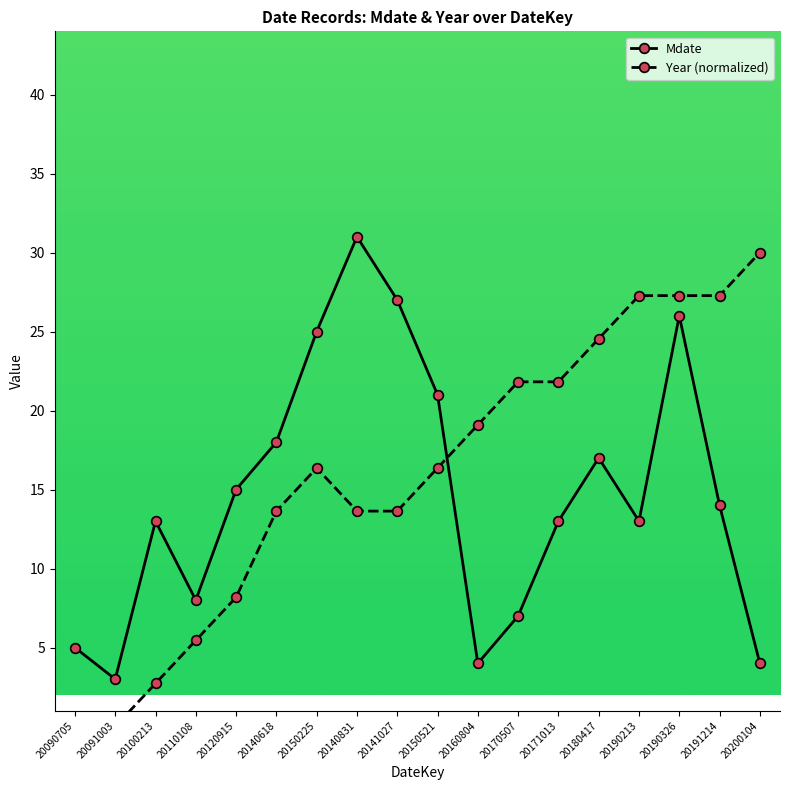

At how many categories does at least one series exceed 8?

15